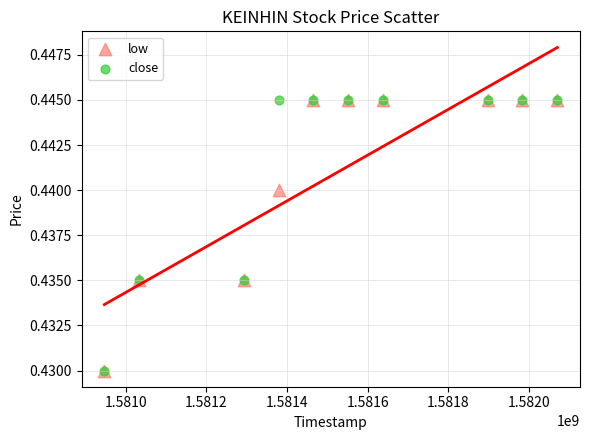

What are all the series names shown in the legend?

low, close